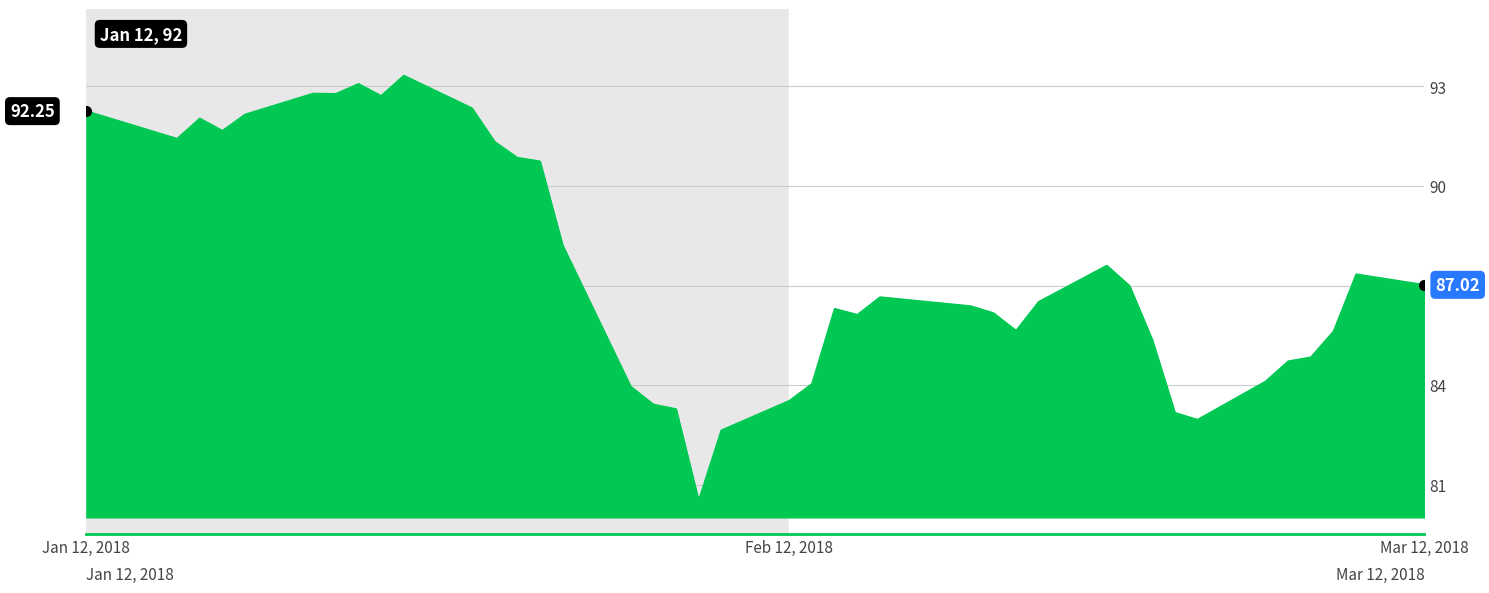

True or false: there are more than 1 points higher than both neighbors.

True